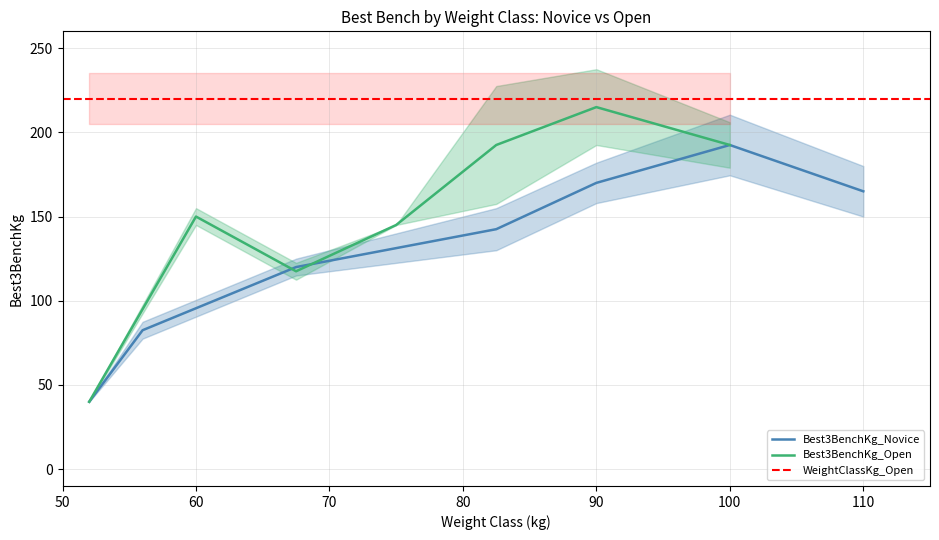

What position from the left is Place 1 (67.5)?

3